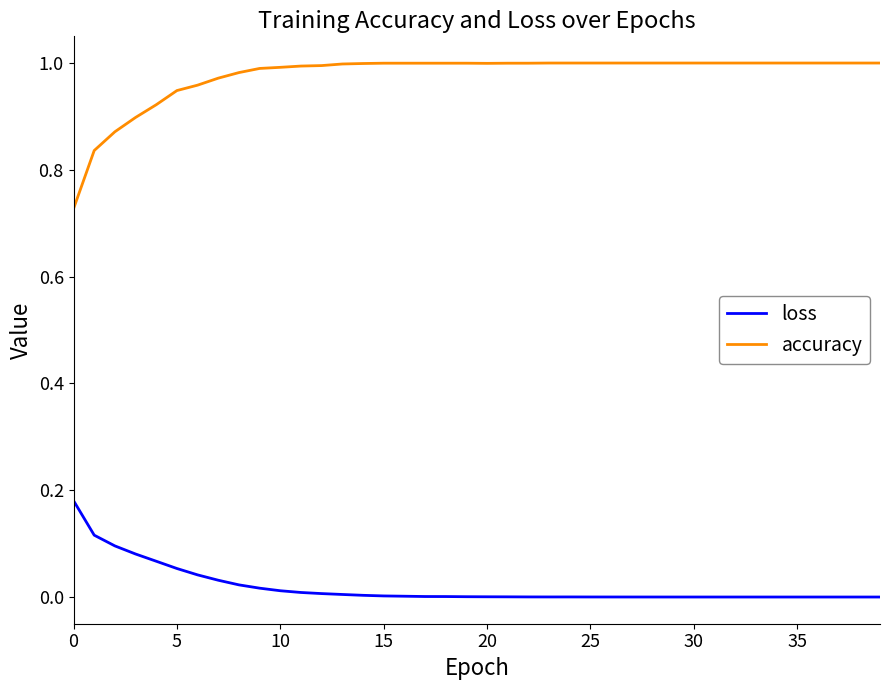

What is the difference between the maximum and minimum values in the accuracy series?

0.3